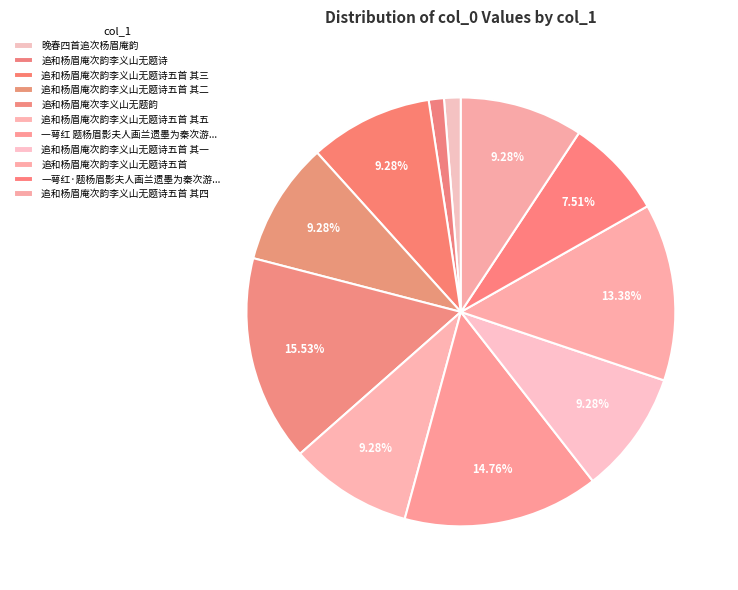

Is the sum of 追和杨眉庵次韵李义山无题诗五首 其五 and 追和杨眉庵次韵李义山无题诗五首 其一 greater than half?

No